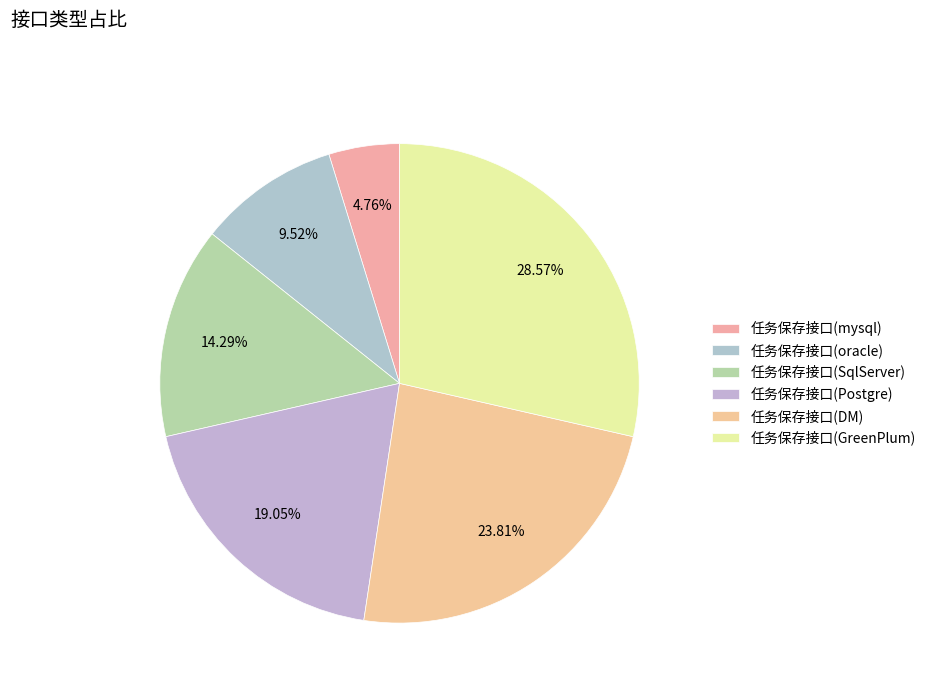

How many segments does this pie chart have?

6